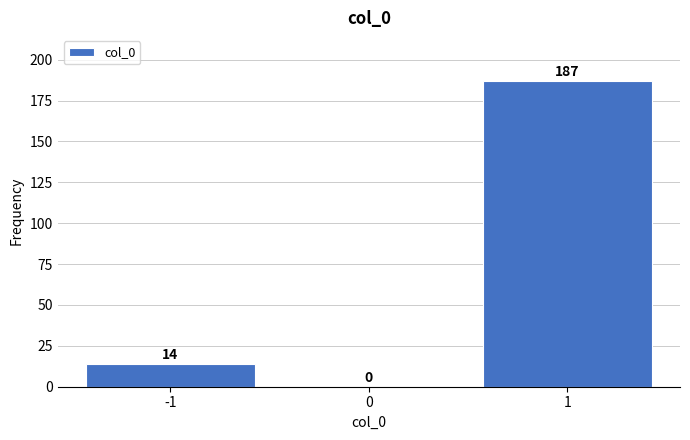

Reading right to left, transcribe all the data shown in this chart.

1=187	0=0	-1=14